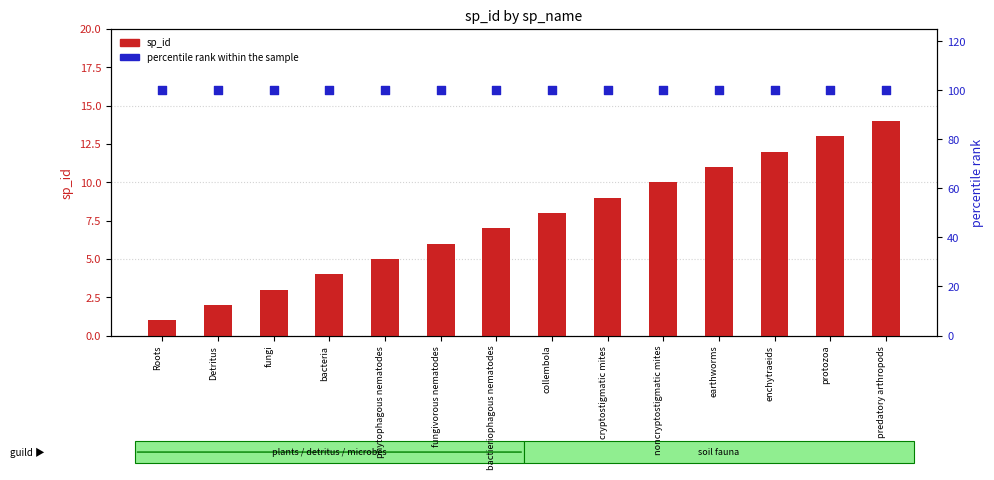

What are all the series names shown in the legend?

sp_id, percentile rank within the sample